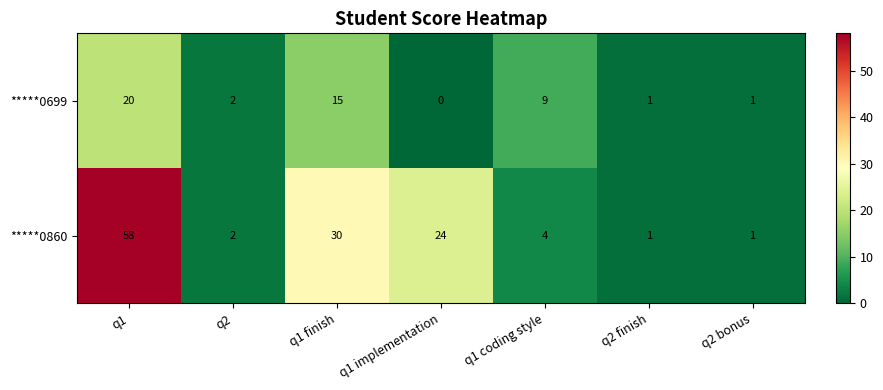

At which label is *****0860 closest to 29?

q1 finish